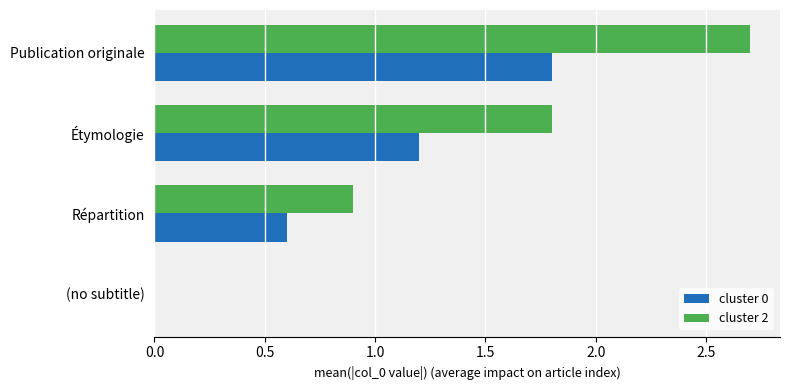

Where is cluster 2 nearest to the value 1?

Répartition